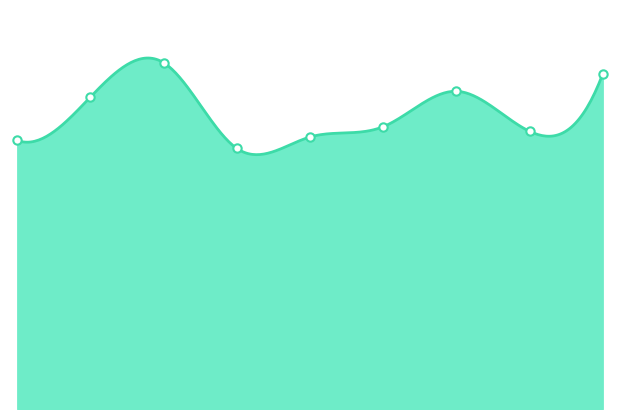

True or false: the data shows 459 at 2023.

False